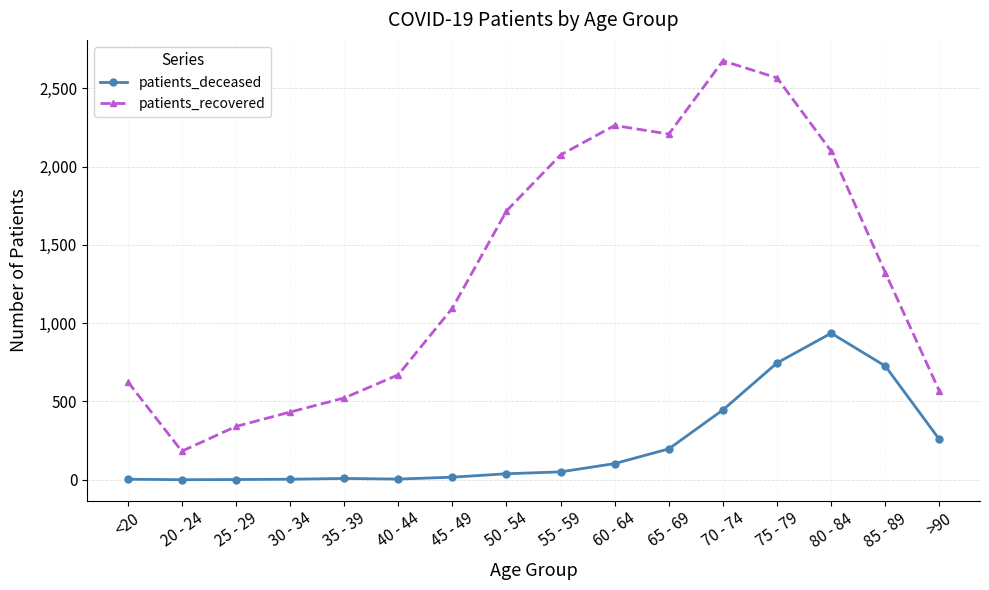

What is the average value of the patients_deceased series?

221